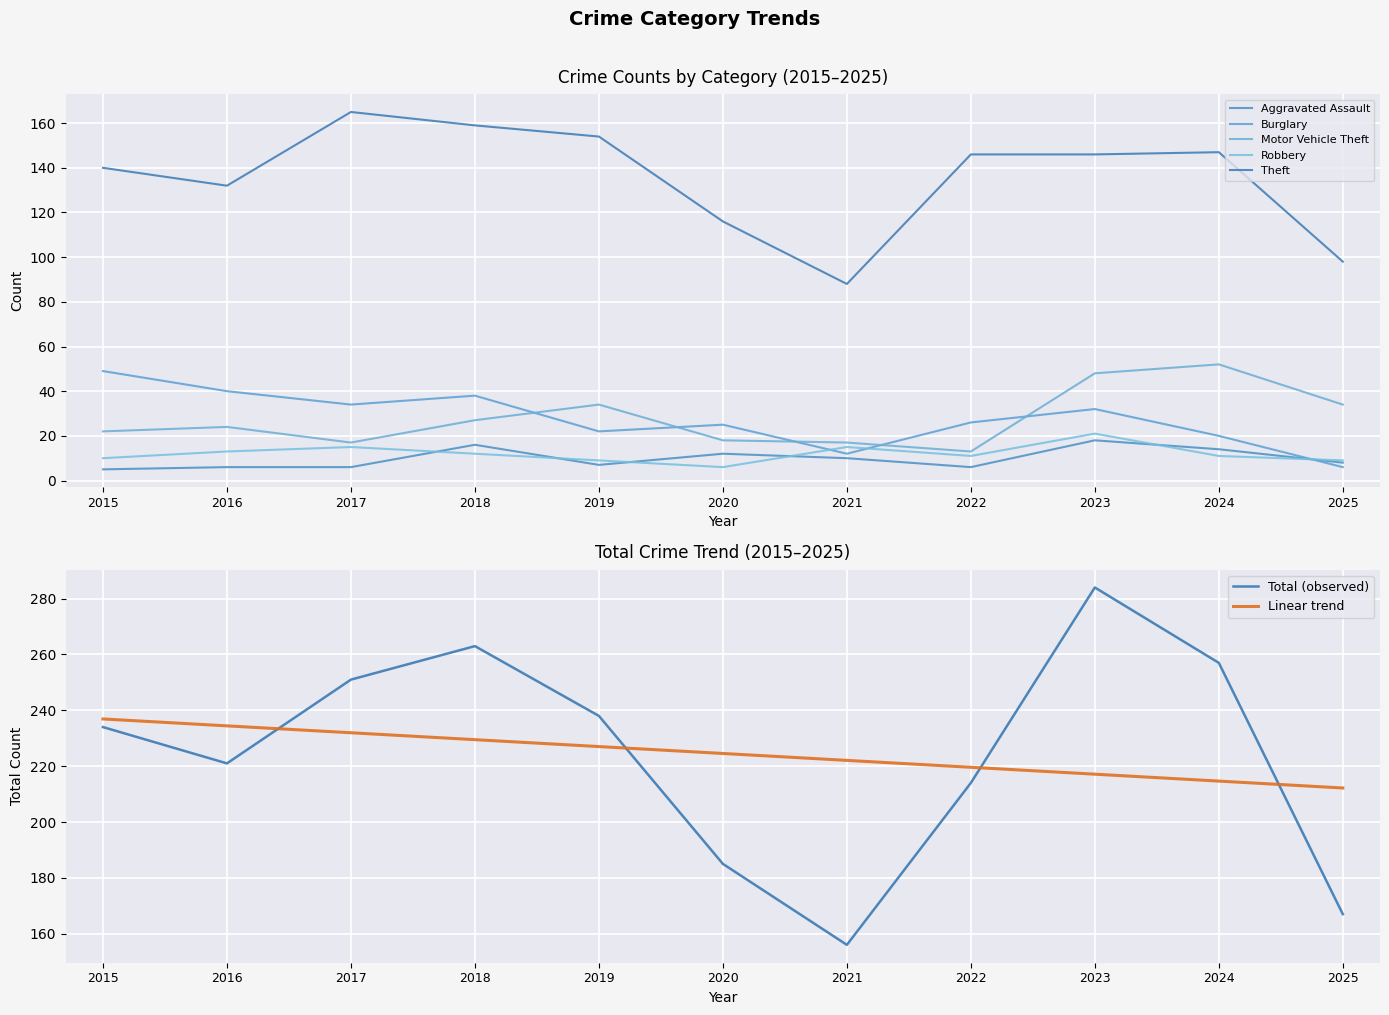

At which label does Total reach its minimum?

2021